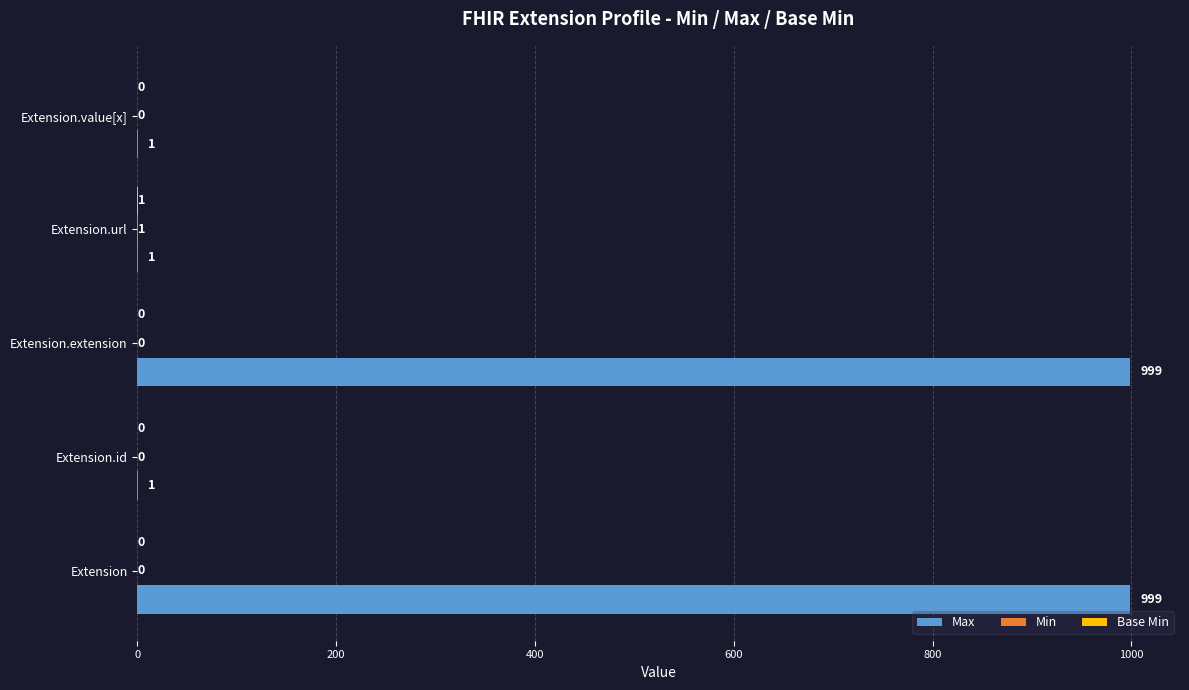

What is the maximum value for Max?

999